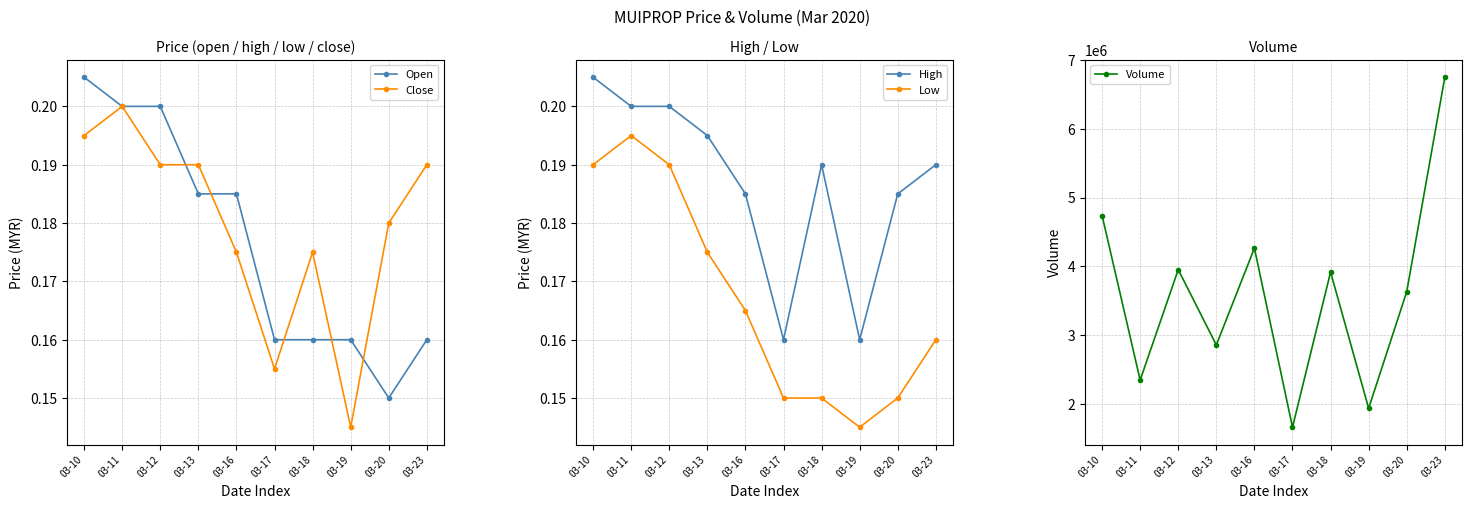

How many interior local valleys does the High series have?

2